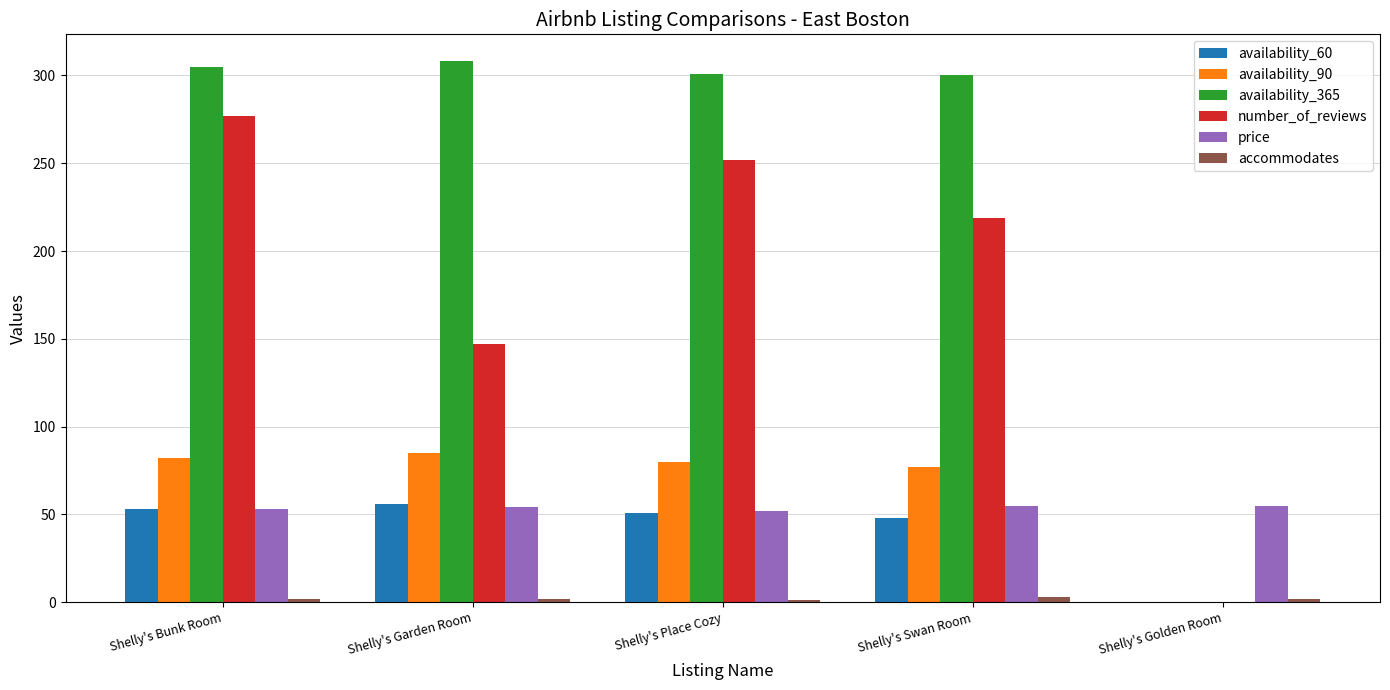

Is the value of number_of_reviews at Shelly's Bunk Room greater than the value of availability_365 at Shelly's Swan Room?

No